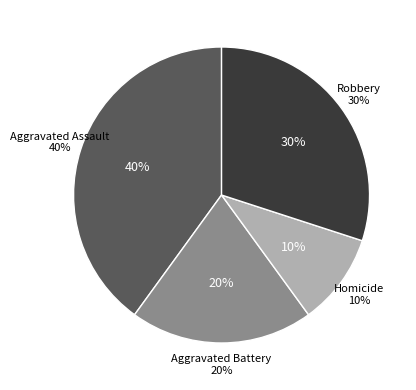

Rank the categories by value from lowest to highest.

Homicide, Aggravated Battery, Robbery, Aggravated Assault